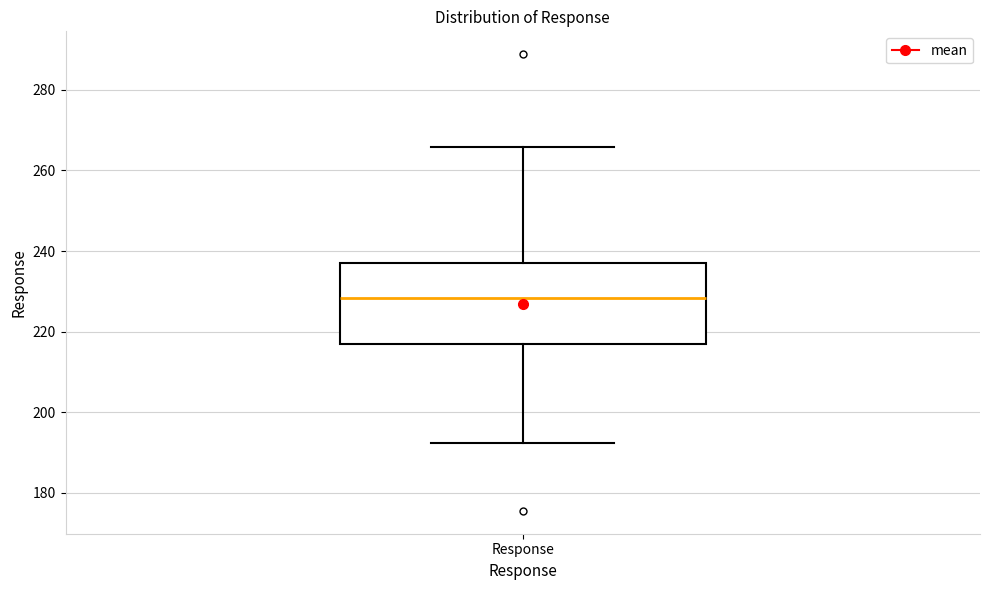

Read this box plot against the y-axis: the position of the median line, the range covered by the box, and the ends of both whiskers. The values are not printed on the chart, so give them approximately, as read against the axis.

median 228, box 218 to 236, whiskers 192 to 266